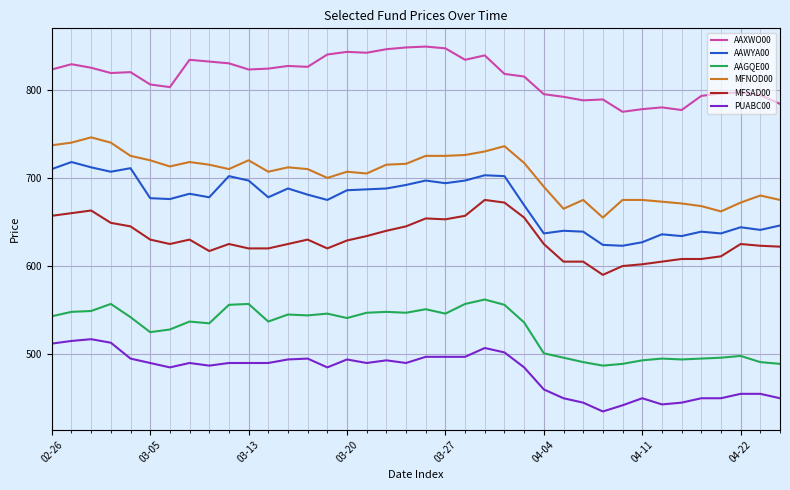

True or false: AAGQE00 and AAXWO00 intersect in this chart.

False